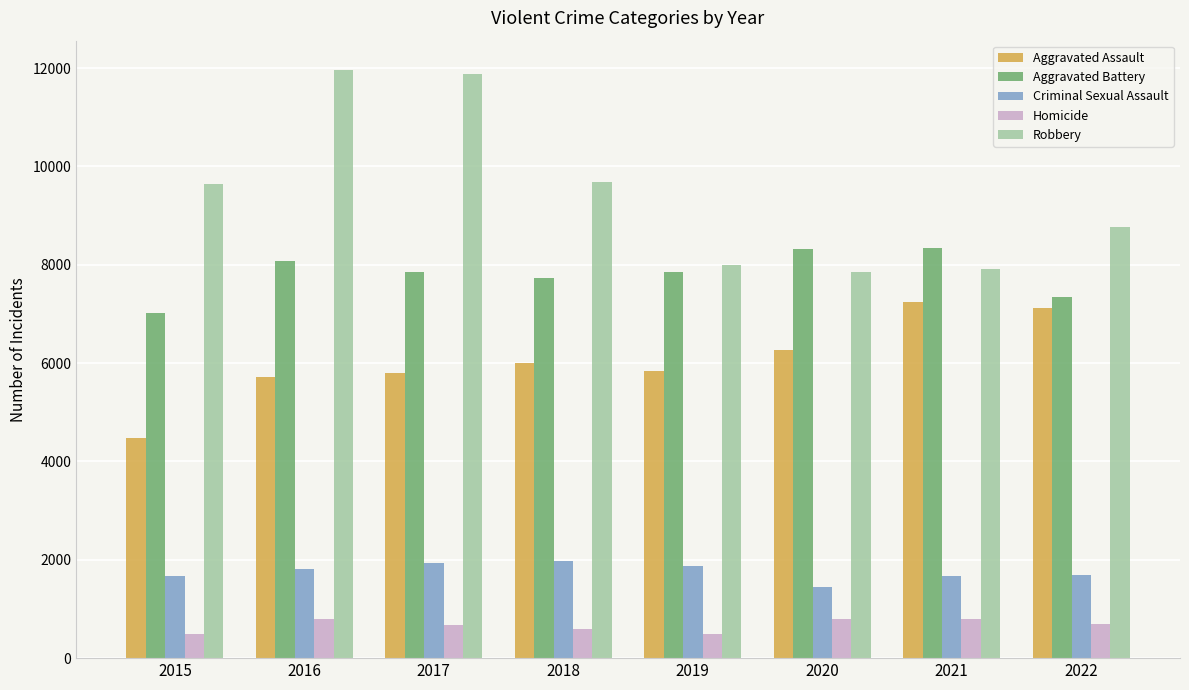

At 2015, list the series in order from largest to smallest.

Robbery, Aggravated Battery, Aggravated Assault, Criminal Sexual Assault, Homicide